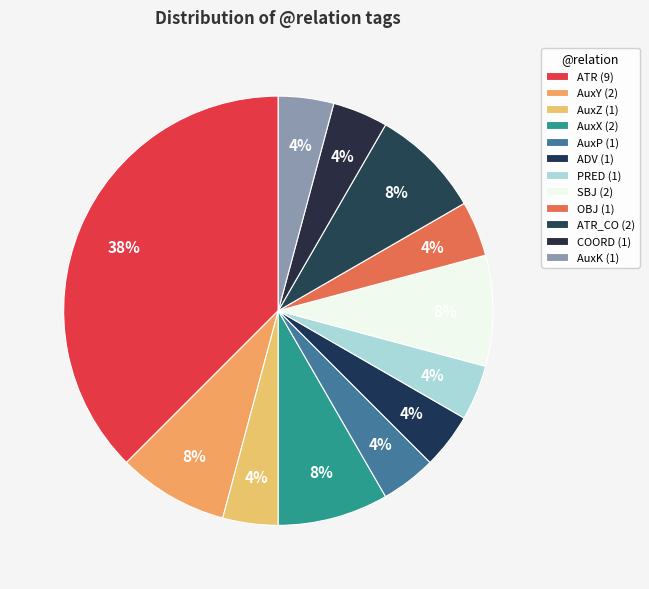

Is there any slice that represents more than half of the pie?

No